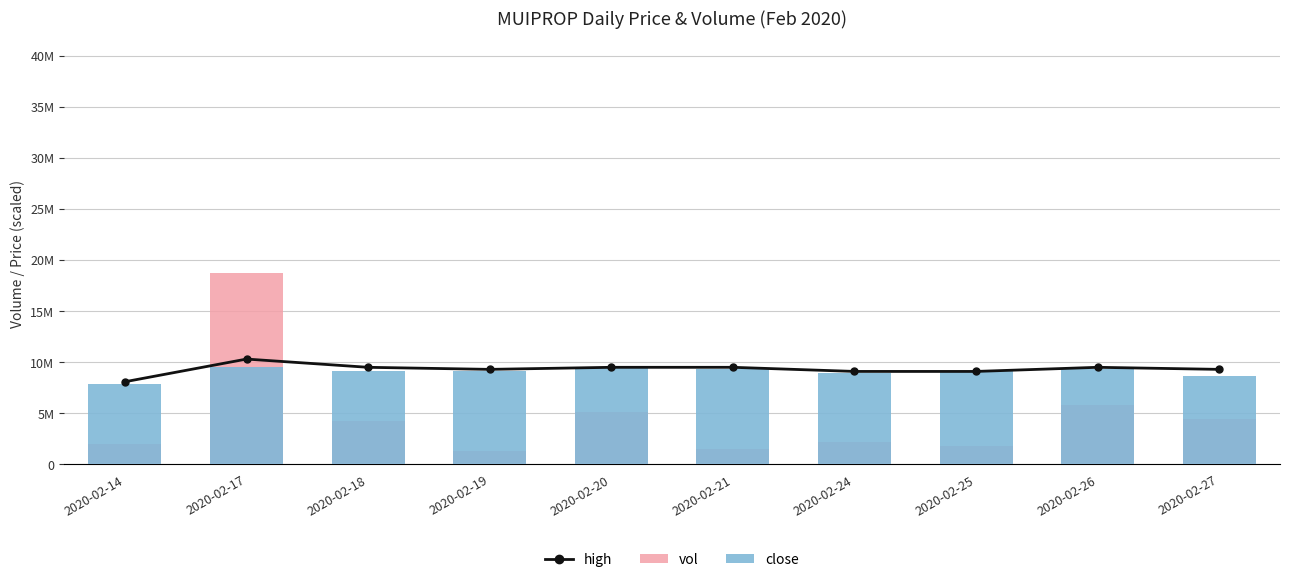

True or false: high has a value of 10294075.0 at 2020-02-17.

True